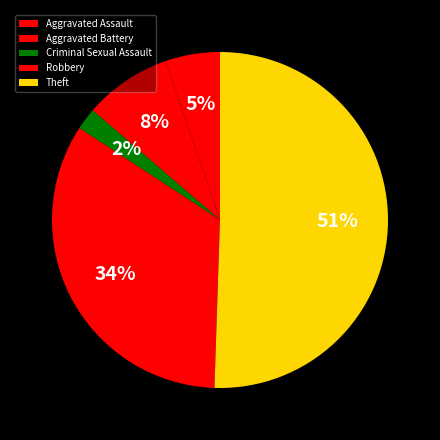

What portion of the pie excludes Aggravated Battery?

91.6%